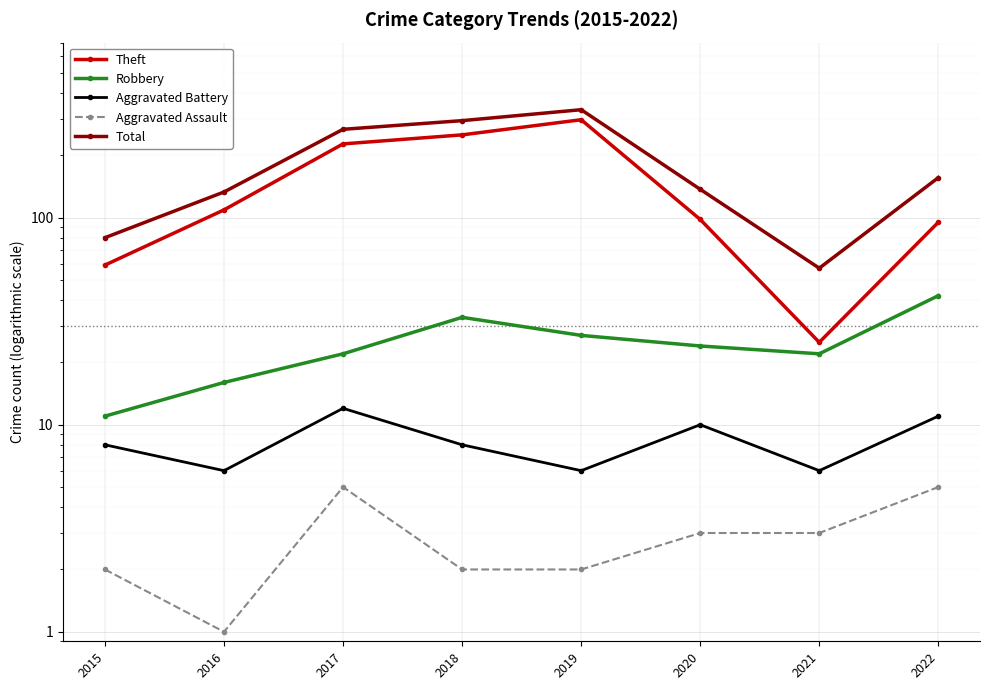

Reading right to left, extract all data points from this chart.

Theft: 2022=95	2021=25	2020=98	2019=297	2018=251	2017=227	2016=109	2015=59
Robbery: 2022=42	2021=22	2020=24	2019=27	2018=33	2017=22	2016=16	2015=11
Aggravated Battery: 2022=11	2021=6	2020=10	2019=6	2018=8	2017=12	2016=6	2015=8
Aggravated Assault: 2022=5	2021=3	2020=3	2019=2	2018=2	2017=5	2016=1	2015=2
Total: 2022=156	2021=57	2020=137	2019=332	2018=294	2017=267	2016=133	2015=80